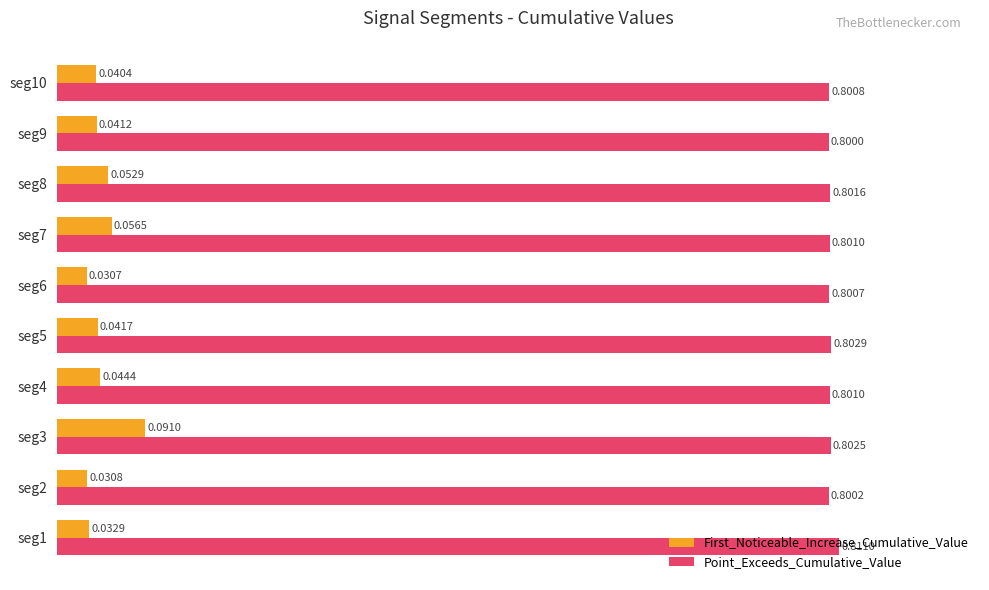

Which series has the largest total across all categories?

Point_Exceeds_Cumulative_Value